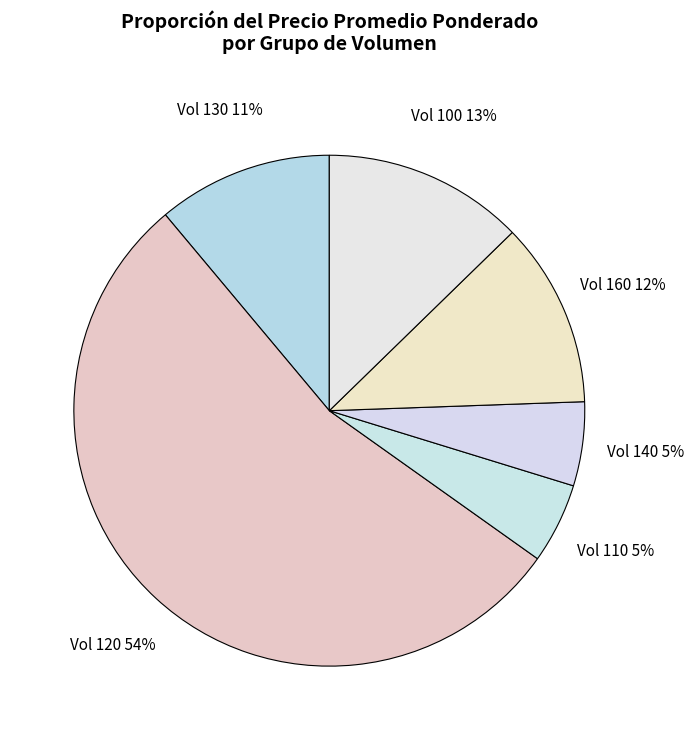

The Vol 140 slice represents 20% of the pie. True or false?

False